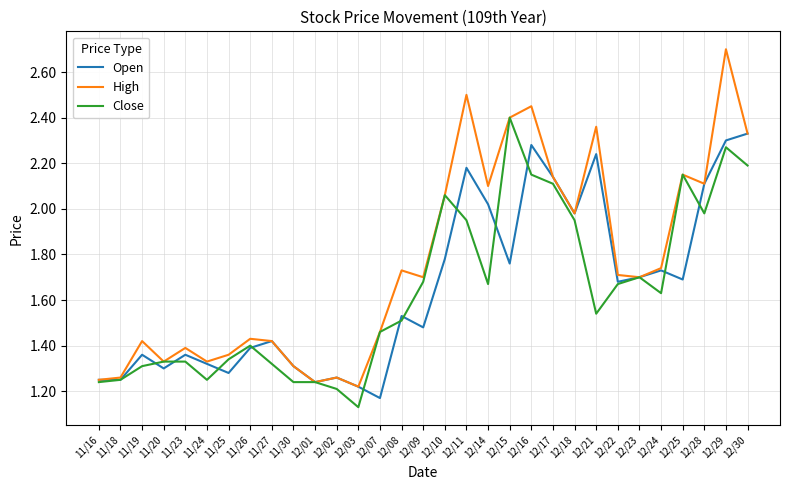

What is the sum of all Open values?

51.1